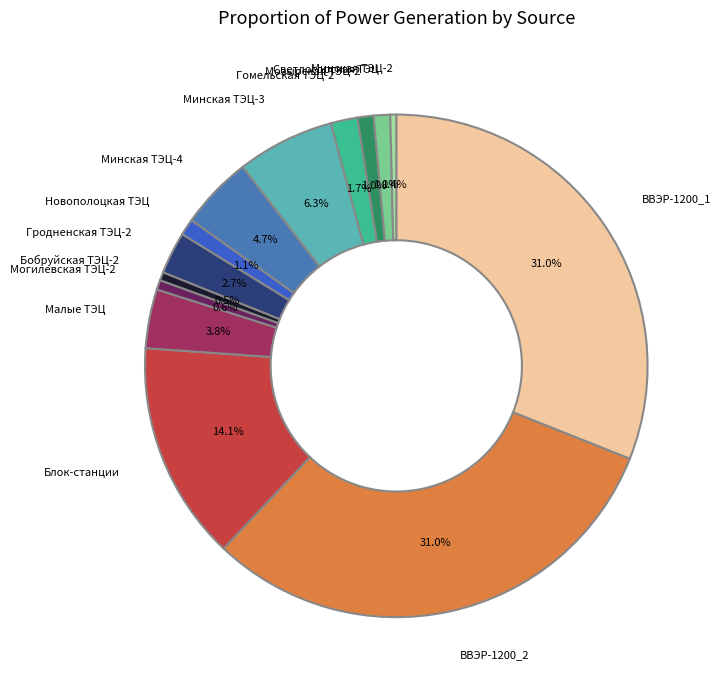

How many segments does this pie chart have?

14